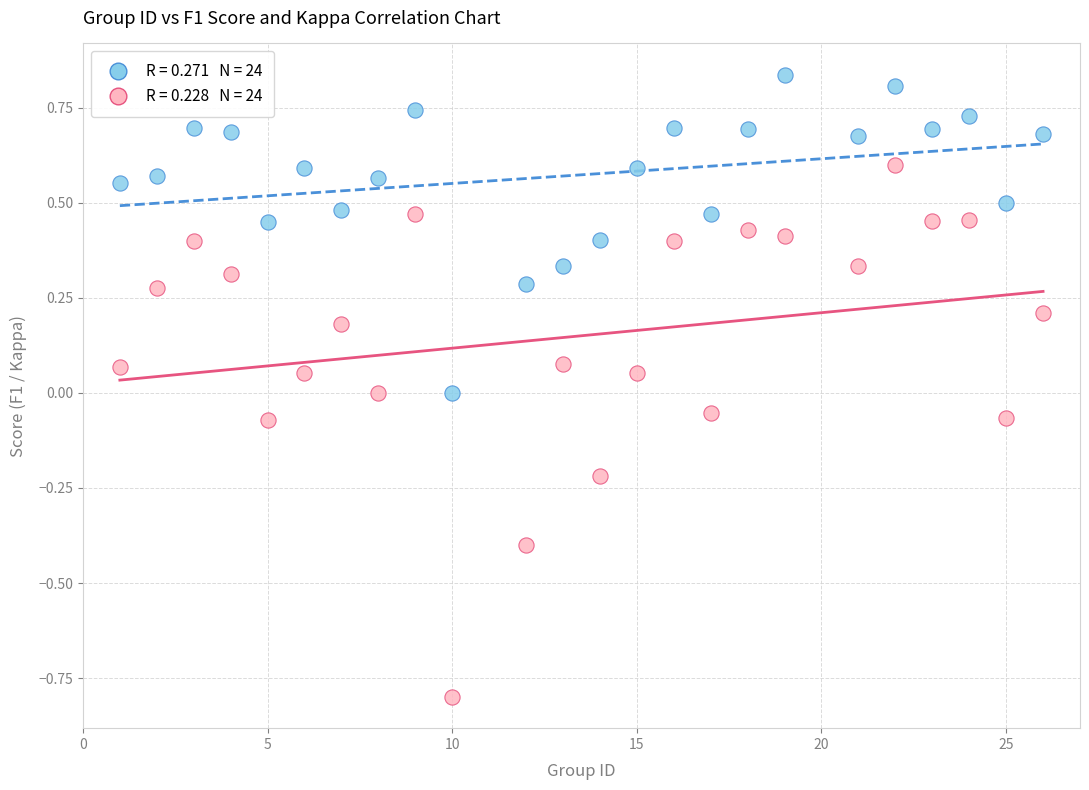

Across all data points, what is the range of Y values (max minus min)?

1.6